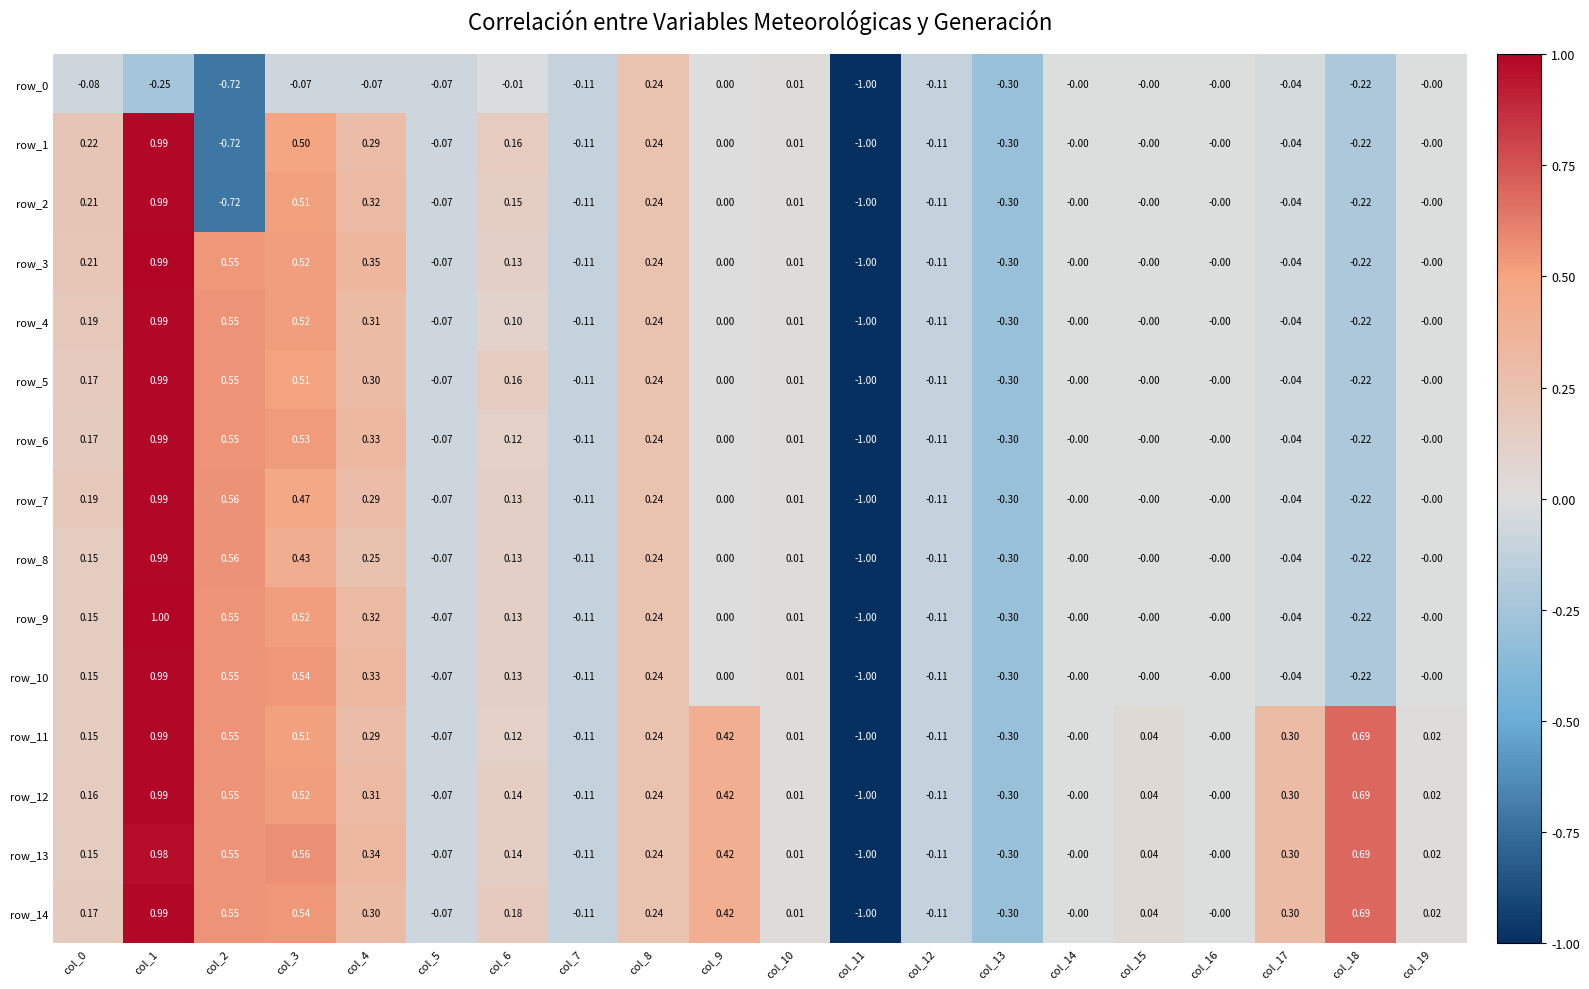

What is the difference between the maximum and minimum values in the row_4 series?

2.0